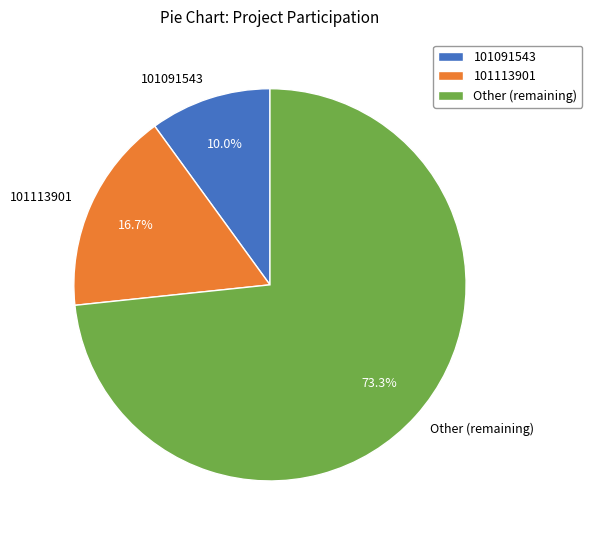

How many segments does this pie chart have?

3